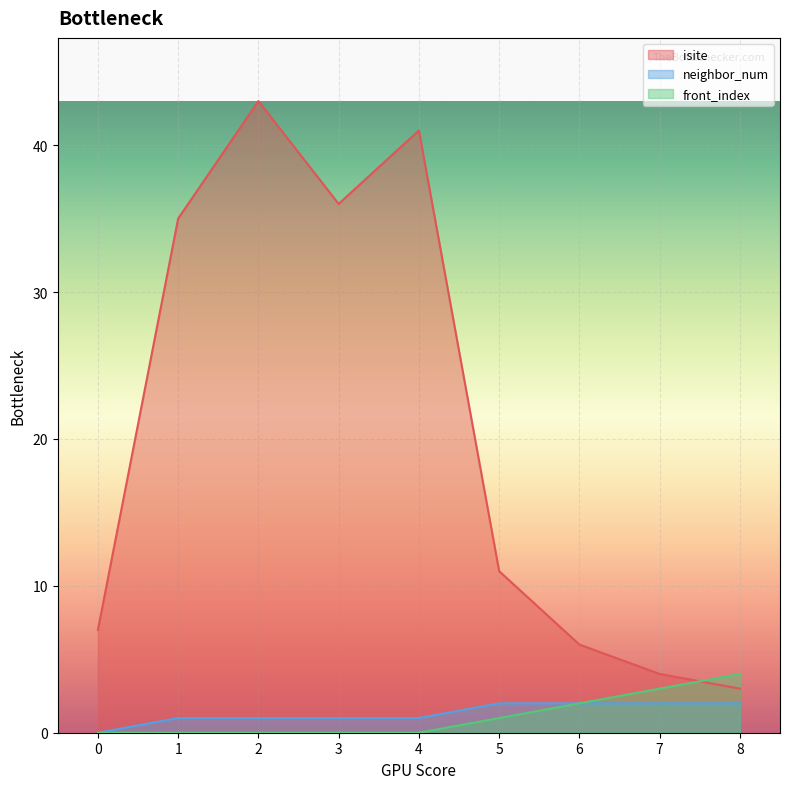

Is it true that front_index equals 0 at 3?

True